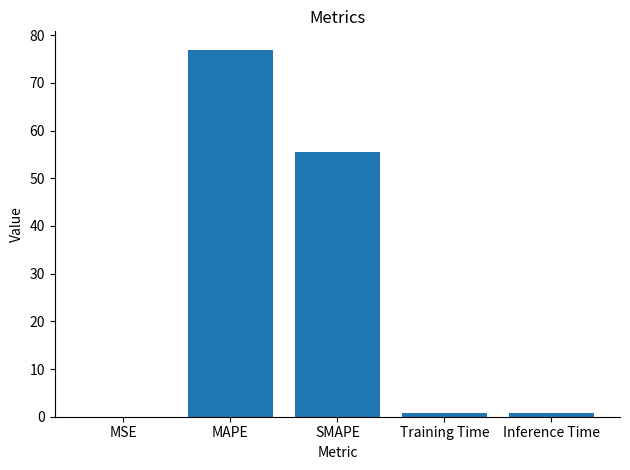

What is the sum of all values?

134.1